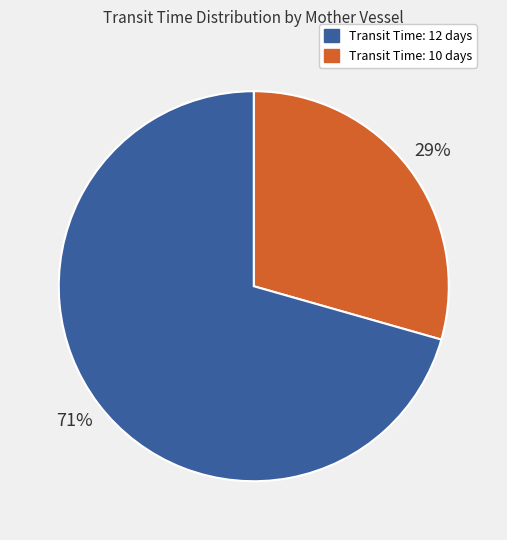

Does any single category account for the majority?

Yes